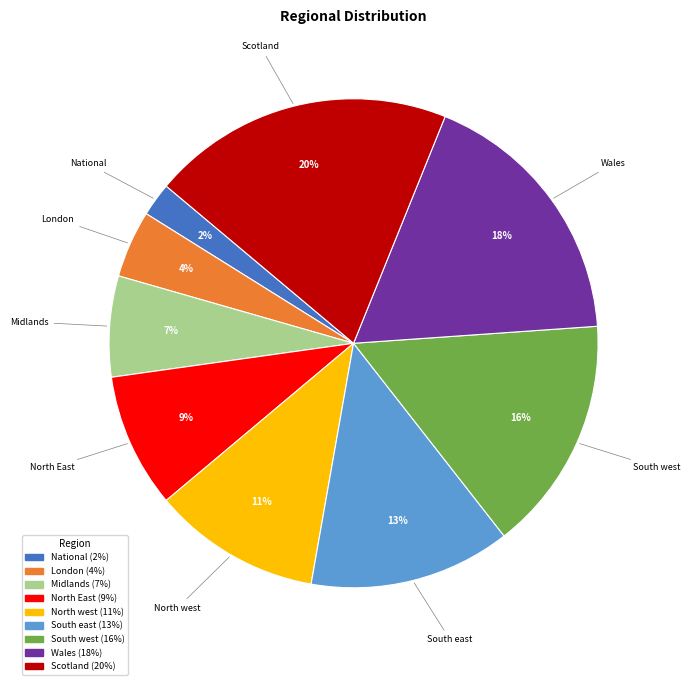

True or false: South west accounts for 16% of the total.

True